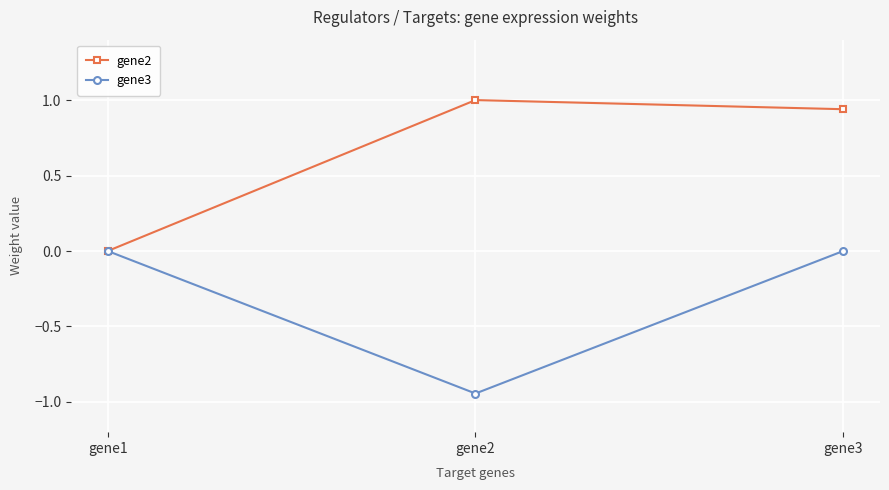

What value does the gene2 series have at gene2?

1.0